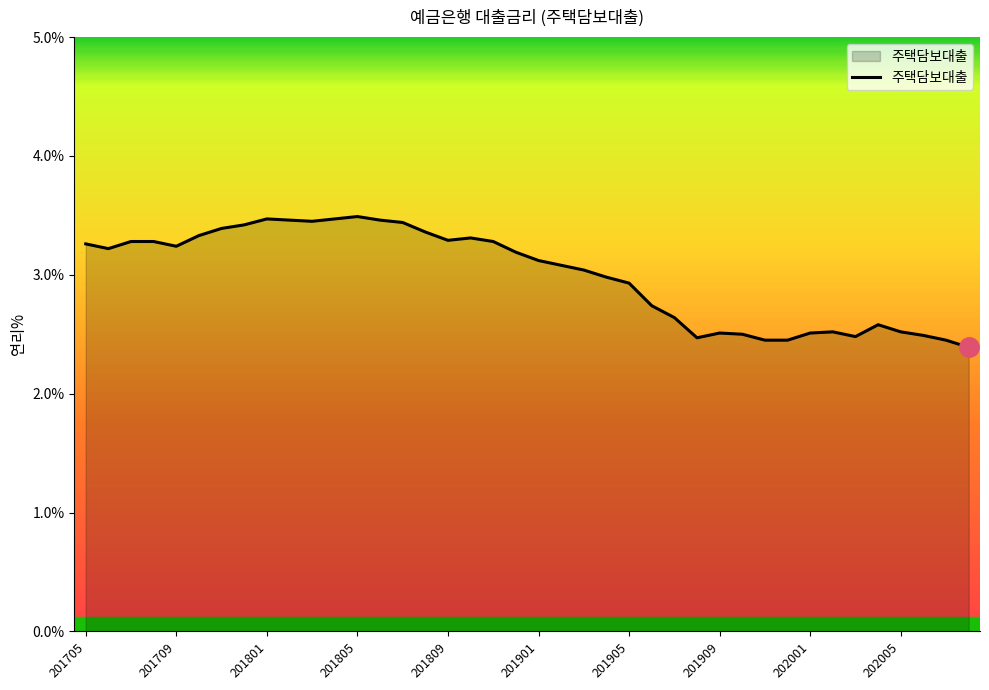

What is the difference between the maximum and minimum values?

1.1